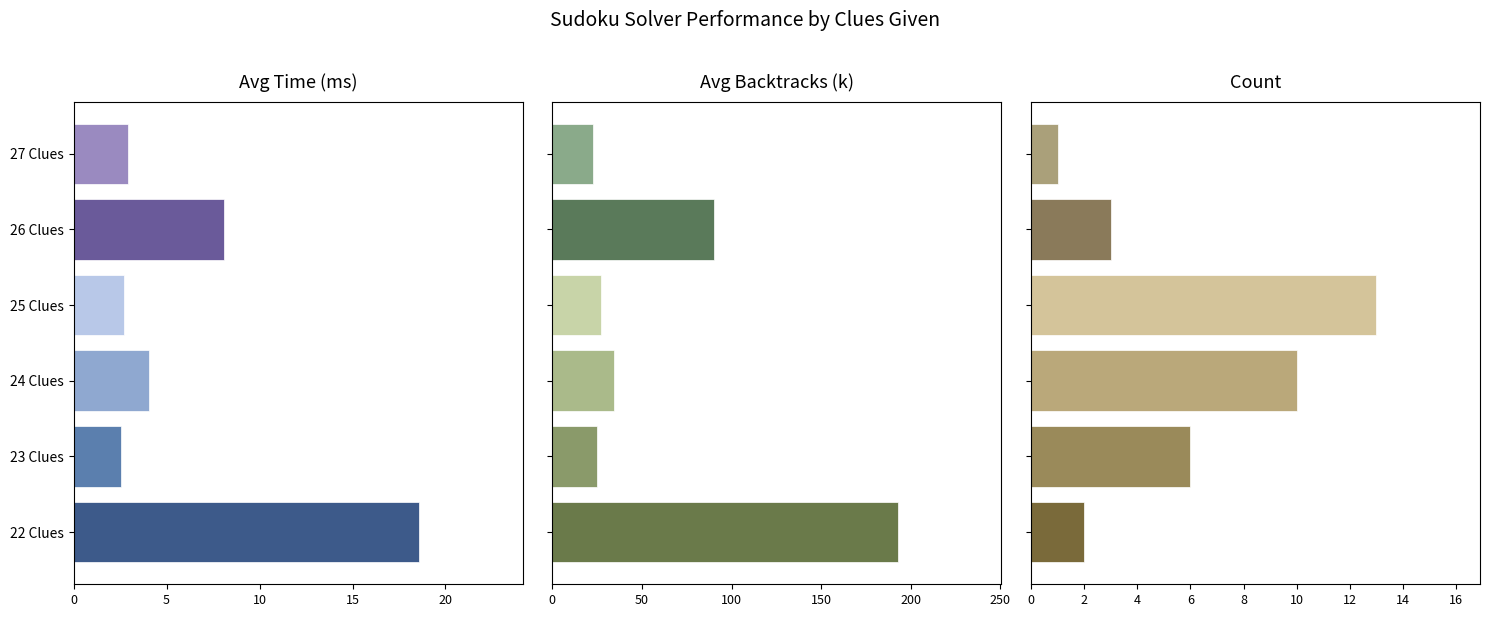

Does the chart contain stacked bars?

No